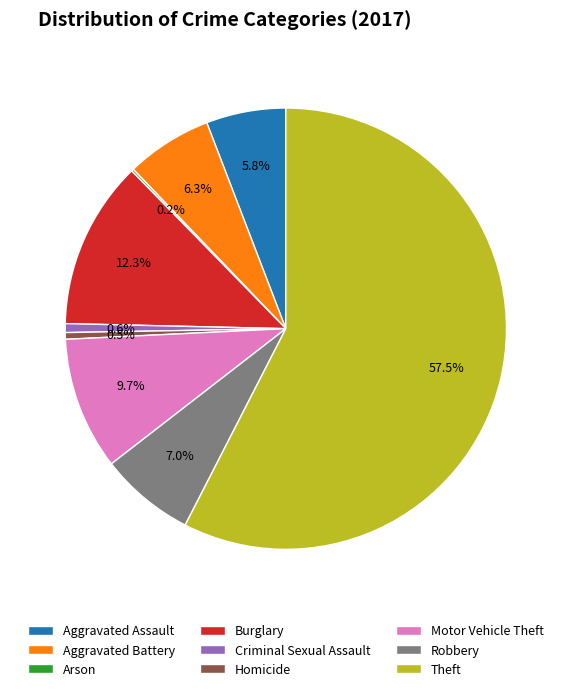

Is Robbery the majority of the pie?

No